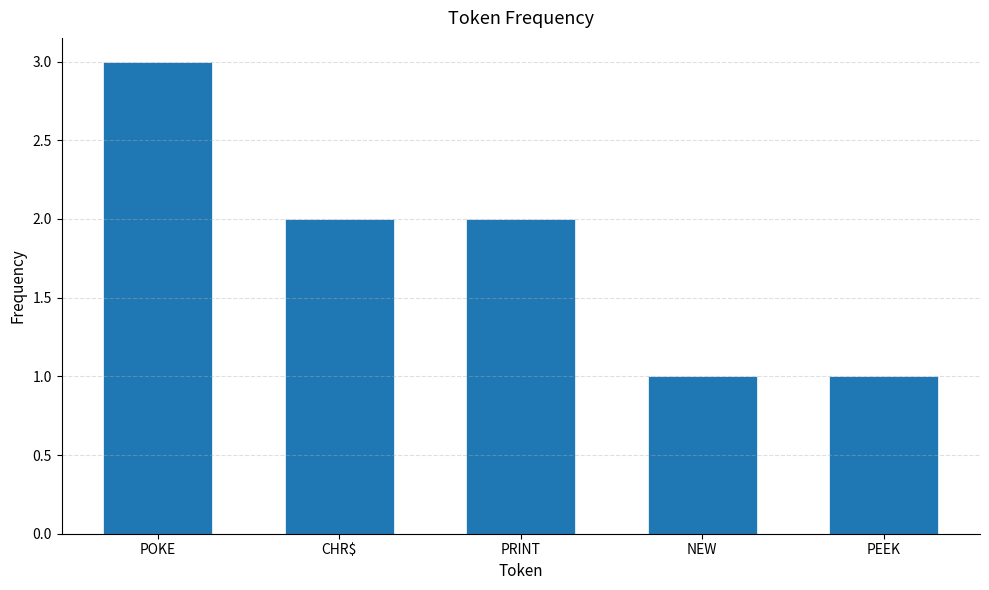

The chart shows a value of 2 at PRINT. True or false?

True